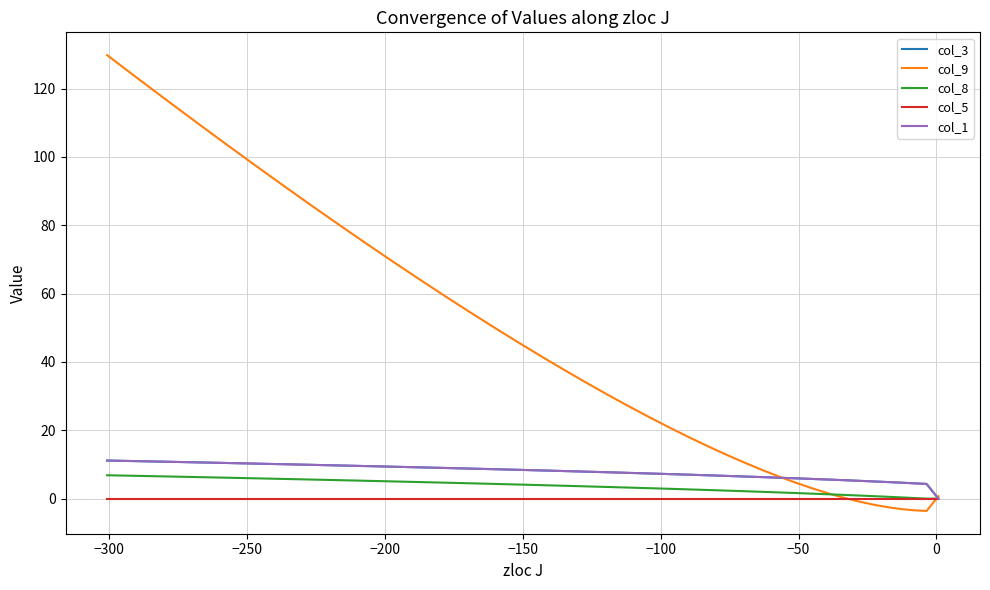

How many intersections are there between col_9 and col_1?

2